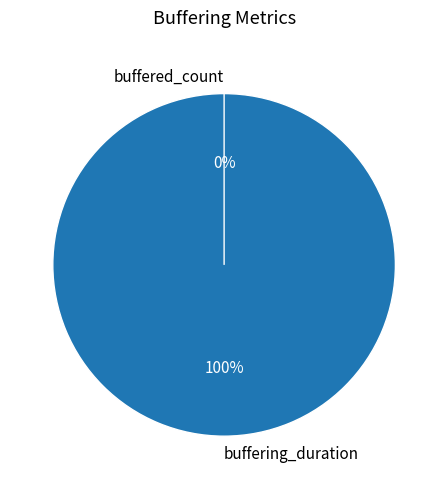

How many slices are in this pie chart?

2